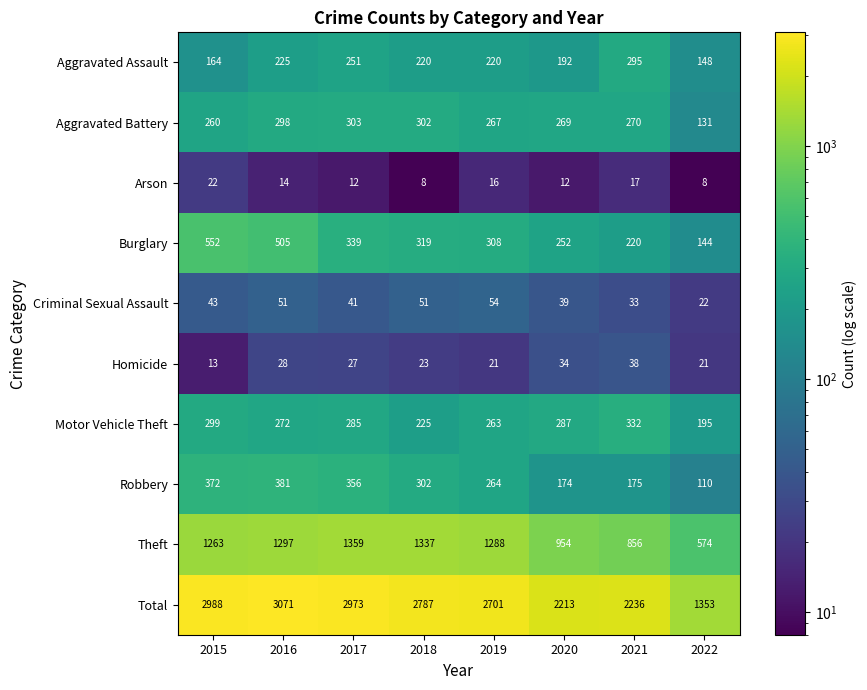

How many values in the Aggravated Assault series are below 220?

3